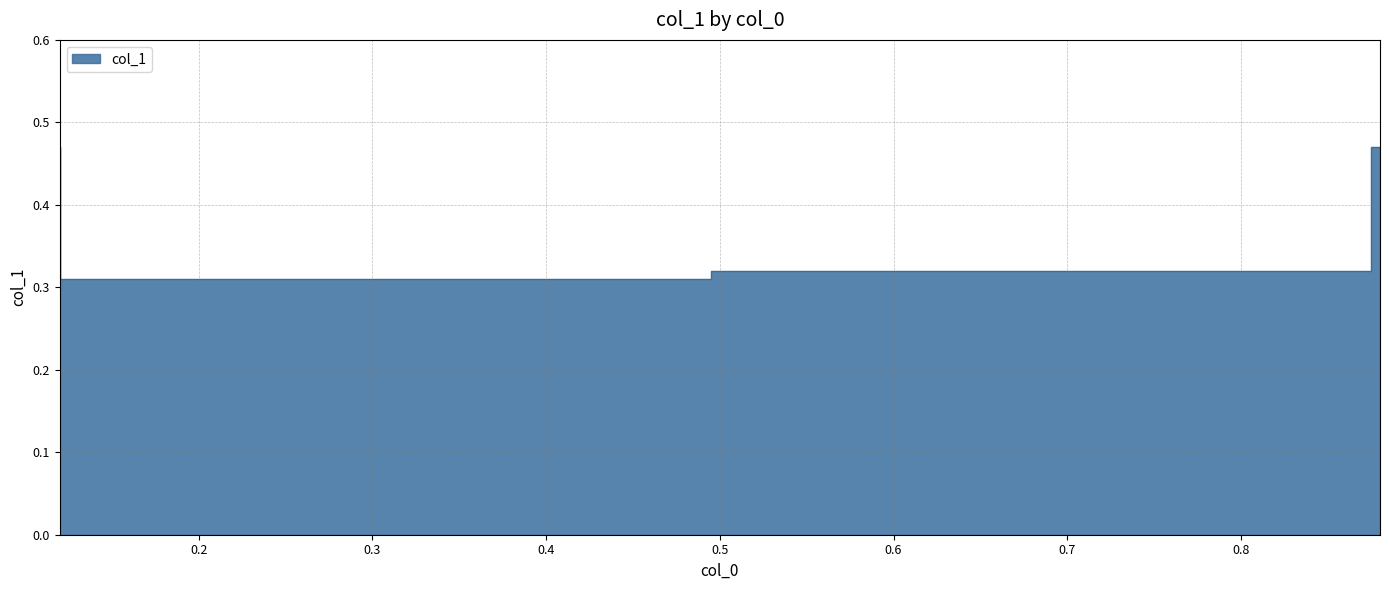

What value does the data have at 0.12?

0.3